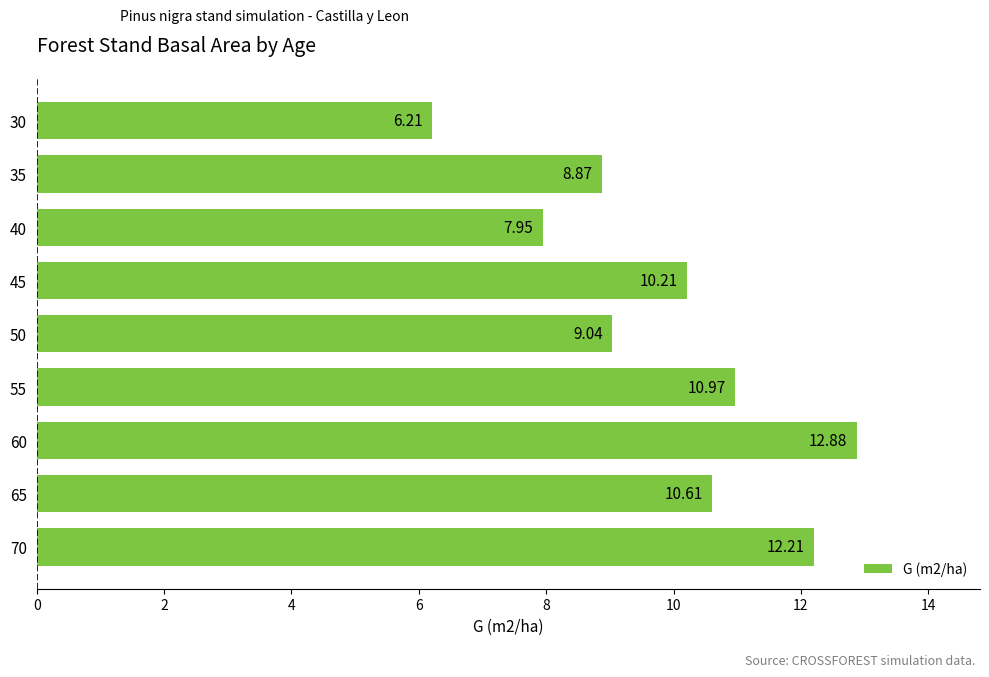

Which has a higher value, 45 or 70?

70